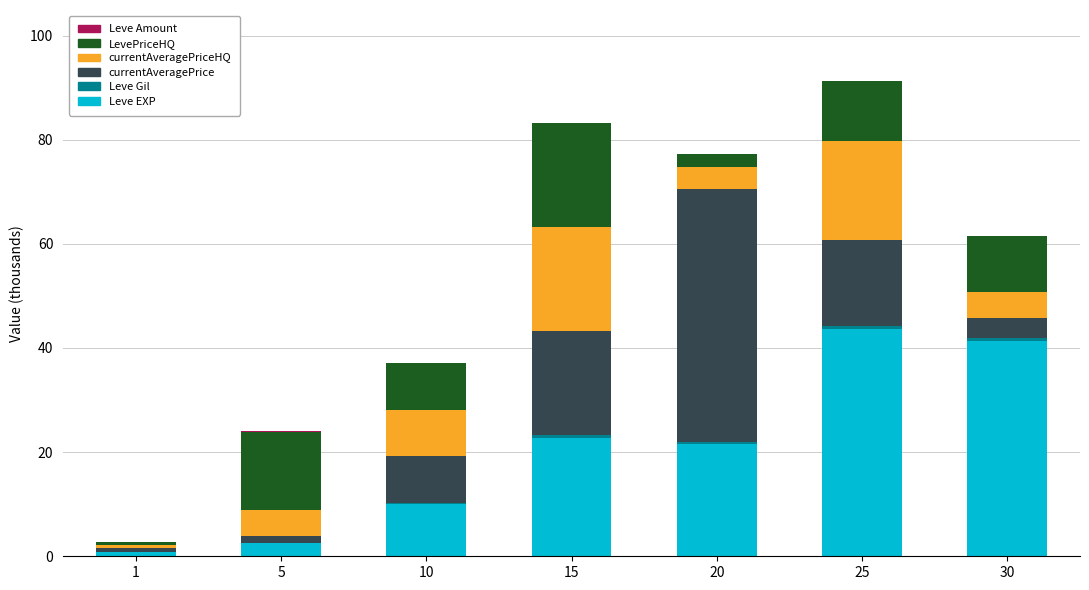

Which category has the highest value in the Leve EXP series?

25